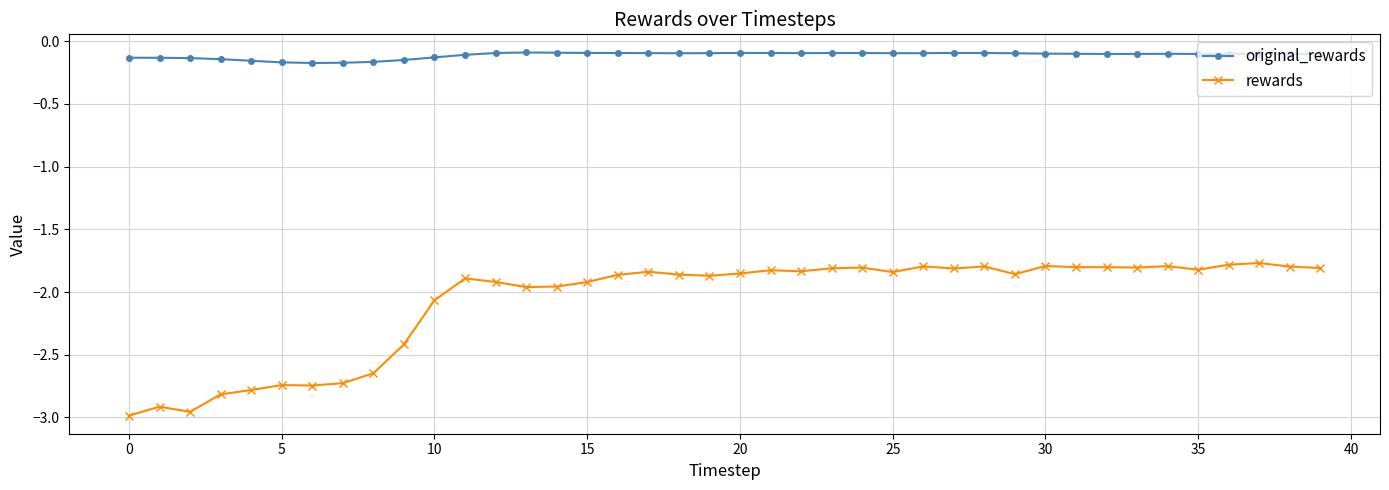

What is the difference between the second highest and minimum values in the rewards series?

1.2